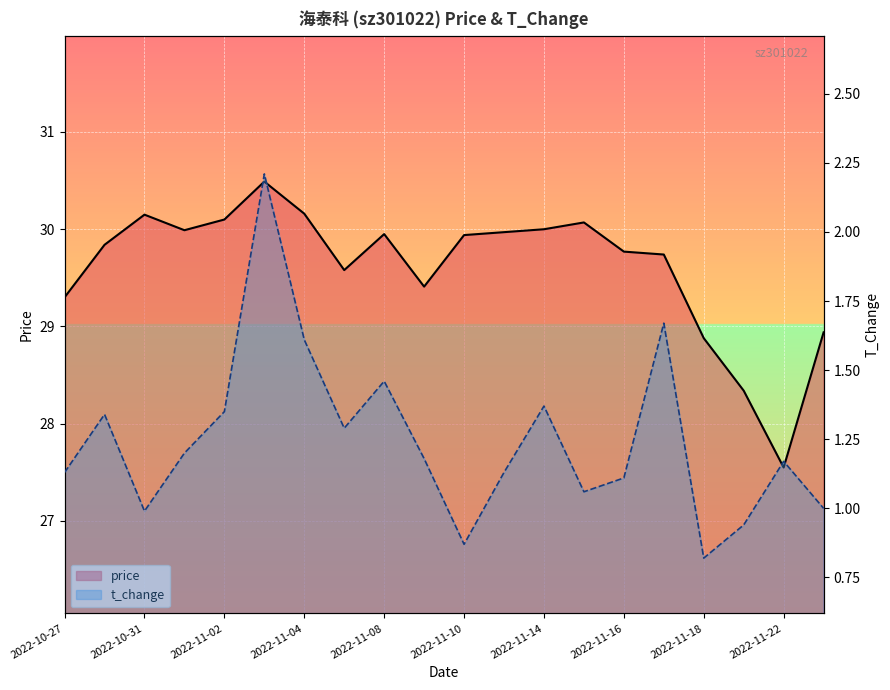

What is the highest value of the price series?

30.5